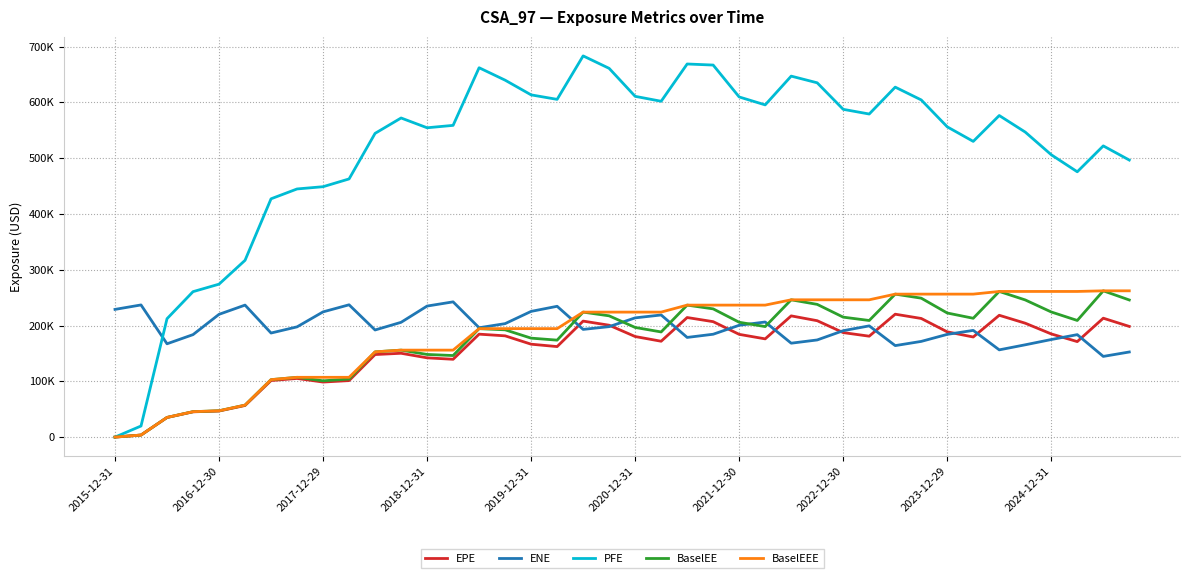

Reading right to left, extract all data points from this chart.

EPE: 198336.0	213108.0	171146.0	184894.0	204116.0	218330.0	179405.0	188630.0	212617.0	220266.0	180851.0	187274.0	208605.0	217249.0	176052.0	184144.0	206889.0	214300.0	171800.0	180244.0	200510.0	207898.0	162219.0	166503.0	181479.0	184489.0	139462.0	142052.0	150239.0	147946.0	101264.0	98645.5	105116.0	101366.0	56619.9	46733.5	45274.3	35108.9	3652.7	0.0
ENE: 152533.0	144614.0	183623.0	174870.0	165429.0	156346.0	191246.0	184104.0	171507.0	163966.0	199351.0	190690.0	174111.0	168295.0	206272.0	200407.0	184358.0	178618.0	218874.0	213704.0	197972.0	193025.0	234437.0	225311.0	203350.0	195991.0	242386.0	234848.0	205723.0	191964.0	237118.0	224424.0	197584.0	186508.0	236572.0	220023.0	183652.0	167220.0	236861.0	228876.0
PFE: 496545.0	521942.0	475531.0	506032.0	546664.0	576360.0	530012.0	556091.0	604310.0	627243.0	579064.0	587465.0	635003.0	646977.0	595439.0	609647.0	666804.0	668731.0	601919.0	610766.0	660903.0	683226.0	605320.0	613371.0	639732.0	662013.0	558722.0	554409.0	571939.0	544379.0	462706.0	448790.0	444744.0	427101.0	316849.0	274110.0	260665.0	212183.0	19863.2	0.0
BaselEE: 245765.0	262165.0	209042.0	224242.0	245812.0	261037.0	212986.0	222401.0	249010.0	256247.0	208990.0	214970.0	237868.0	246067.0	198083.0	205821.0	229808.0	236546.0	188458.0	196511.0	217324.0	224012.0	173779.0	177340.0	192257.0	194378.0	146160.0	148118.0	155878.0	152762.0	104053.0	100891.0	107134.0	102952.0	57306.2	47152.9	45557.2	35245.7	3659.8	0.0
BaselEEE: 262165.0	262165.0	261037.0	261037.0	261037.0	261037.0	256247.0	256247.0	256247.0	256247.0	246067.0	246067.0	246067.0	246067.0	236546.0	236546.0	236546.0	236546.0	224012.0	224012.0	224012.0	224012.0	194378.0	194378.0	194378.0	194378.0	155878.0	155878.0	155878.0	152762.0	107134.0	107134.0	107134.0	102952.0	57306.2	47152.9	45557.2	35245.7	3659.8	0.0